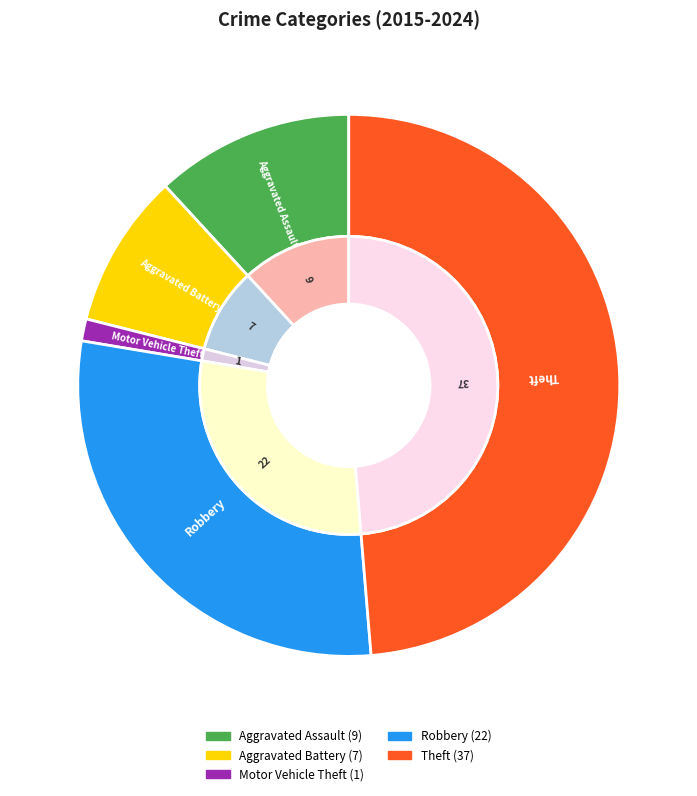

How much of the chart is everything except Theft?

51.3%